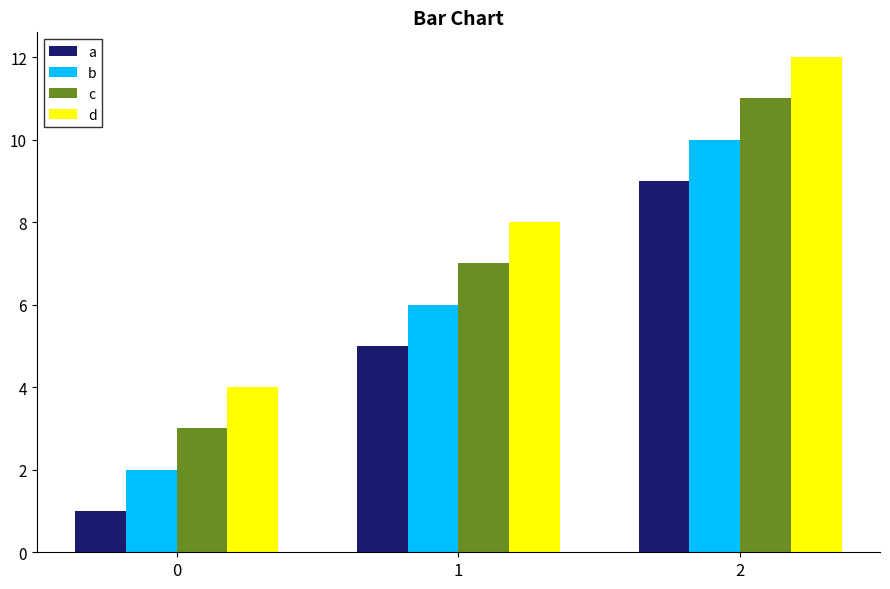

Reading right to left, list all the values displayed in this chart.

a: 9	5	1
b: 10	6	2
c: 11	7	3
d: 12	8	4